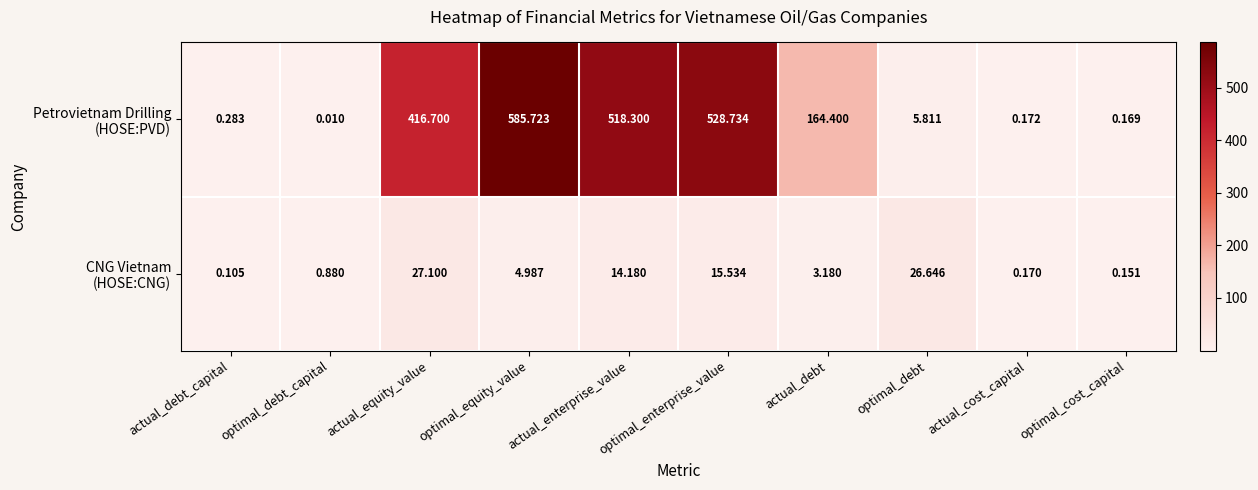

Which label corresponds to the largest value in the chart?

optimal_equity_value